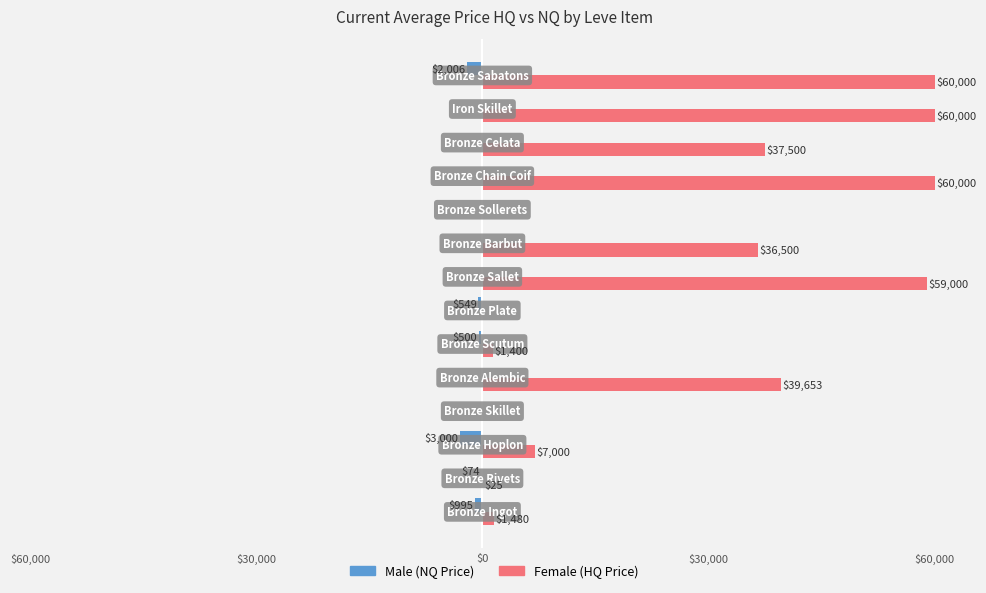

Does the chart contain any negative values?

Yes